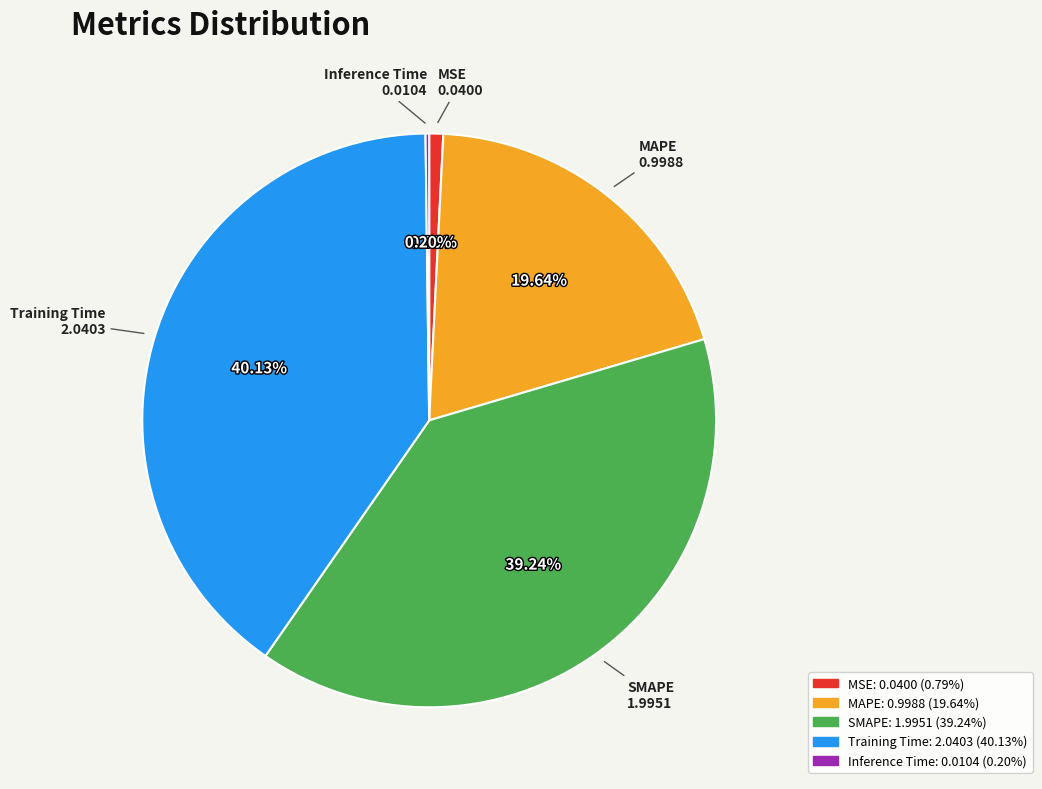

Which category has the biggest portion of the pie?

Training Time